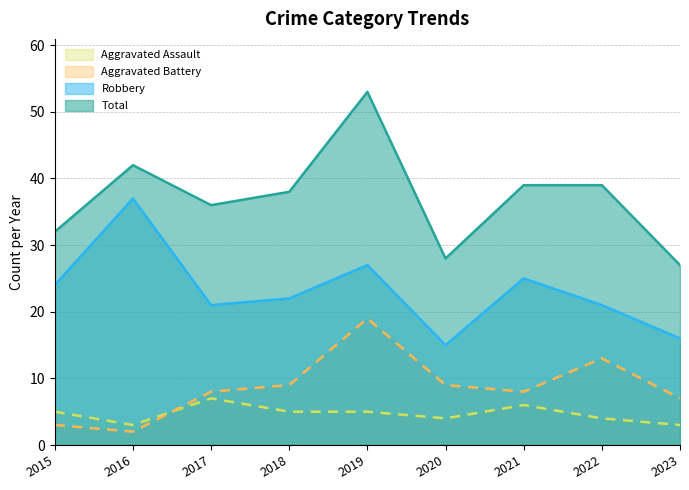

Reading right to left, what are all the values shown in this chart?

Aggravated Assault: 2023=3	2022=4	2021=6	2020=4	2019=5	2018=5	2017=7	2016=3	2015=5
Aggravated Battery: 2023=7	2022=13	2021=8	2020=9	2019=19	2018=9	2017=8	2016=2	2015=3
Robbery: 2023=16	2022=21	2021=25	2020=15	2019=27	2018=22	2017=21	2016=37	2015=24
Total: 2023=27	2022=39	2021=39	2020=28	2019=53	2018=38	2017=36	2016=42	2015=32